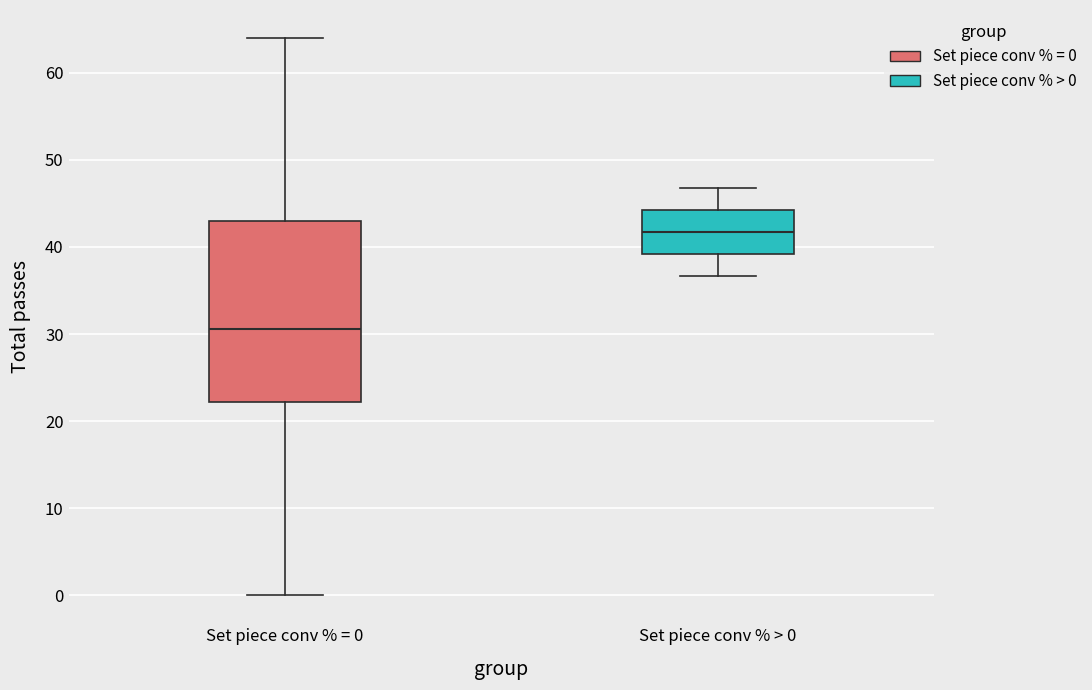

Where does the upper whisker of the box for Set piece conv % = 0 end on the y-axis? The values are not printed on the chart, so give them approximately, as read against the axis.

64